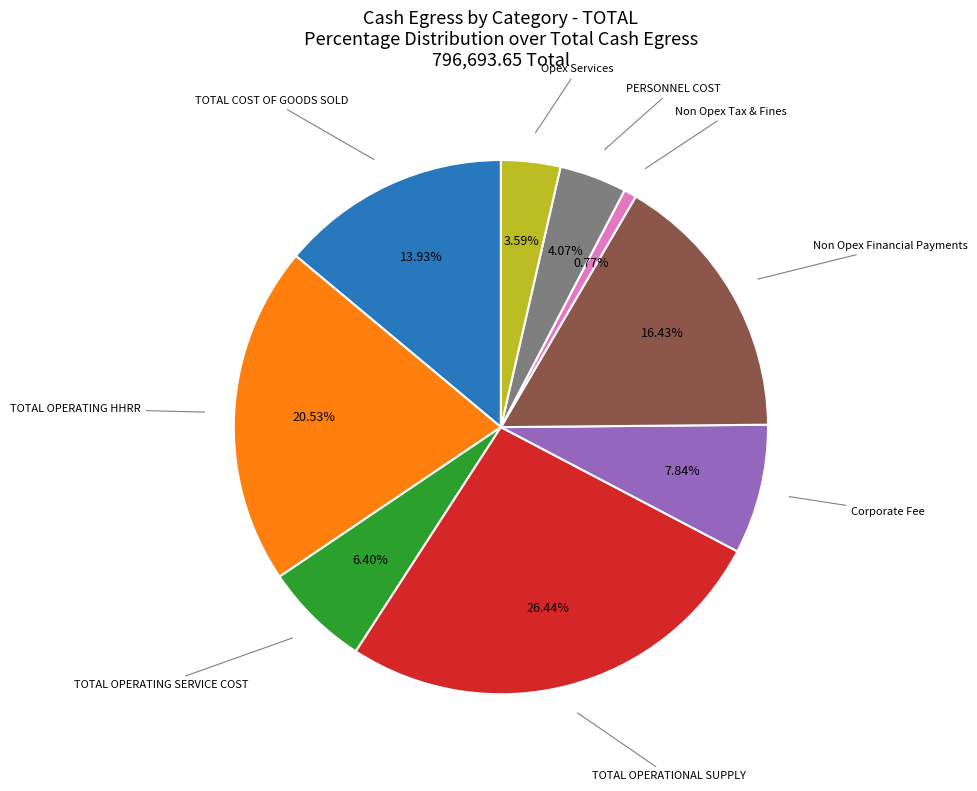

Does any single category account for the majority?

No